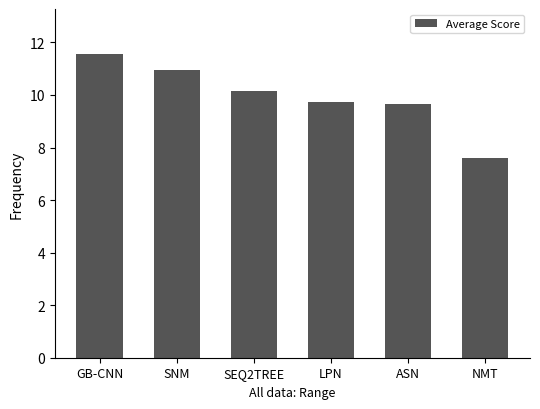

True or false: the data shows 2.4 at ASN.

False